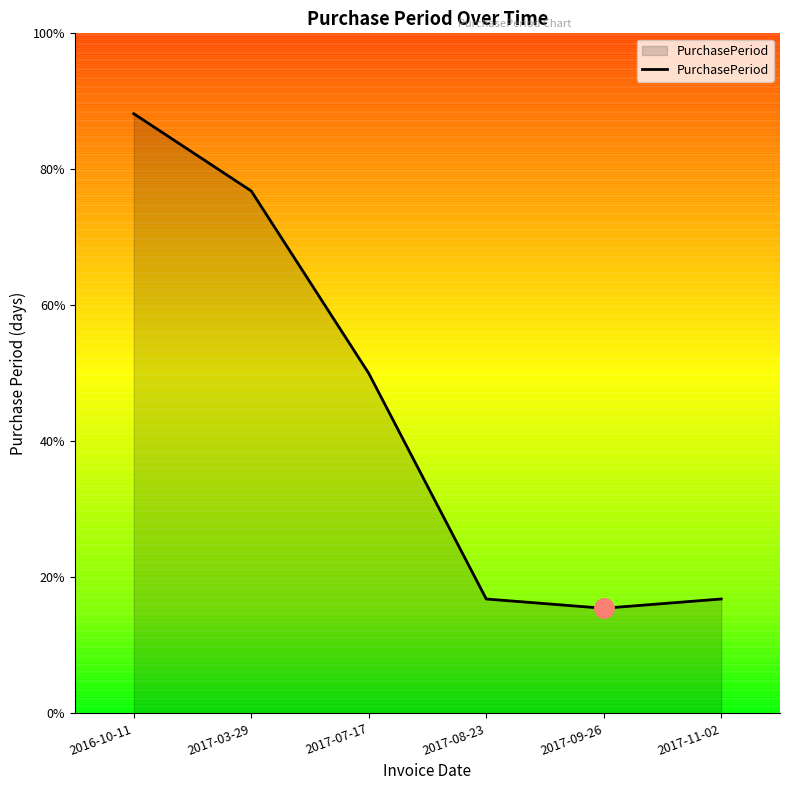

What is the label of the 2nd point from the right?

2017-09-26